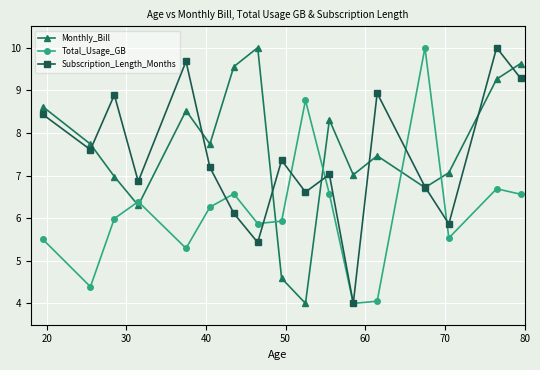

What is the difference between the maximum and minimum values in the Monthly_Bill series?

6.0